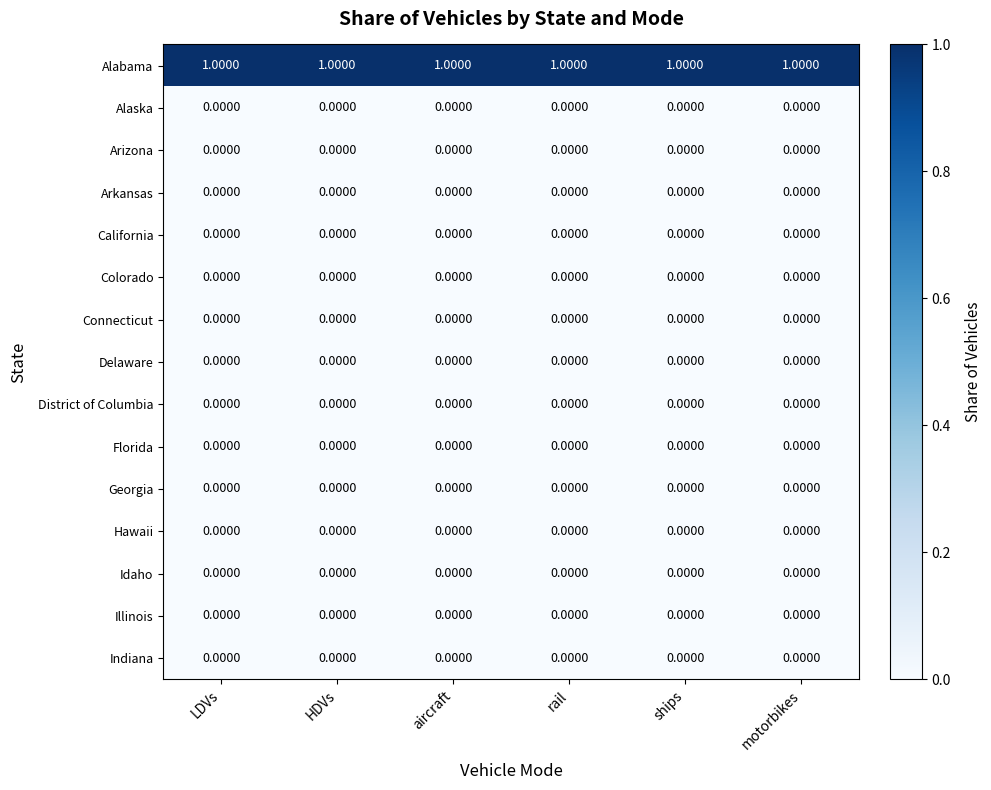

Which series has the largest total across all categories?

Alabama